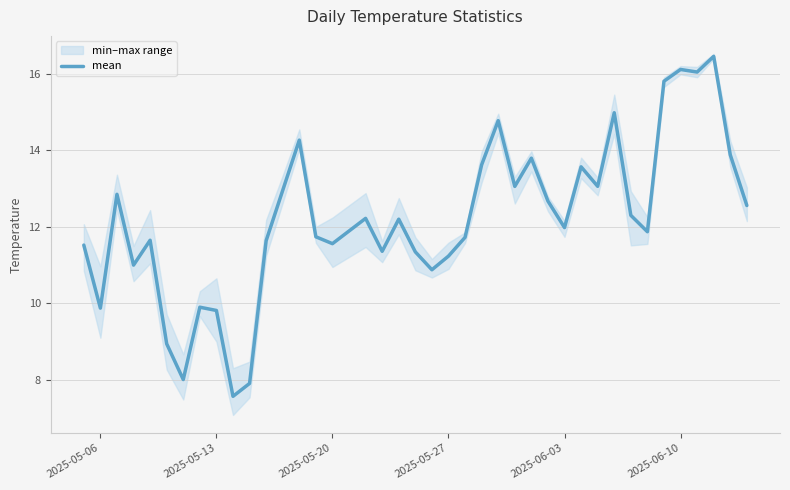

The value of mean at 2025-06-10 is 11.2. True or false?

False